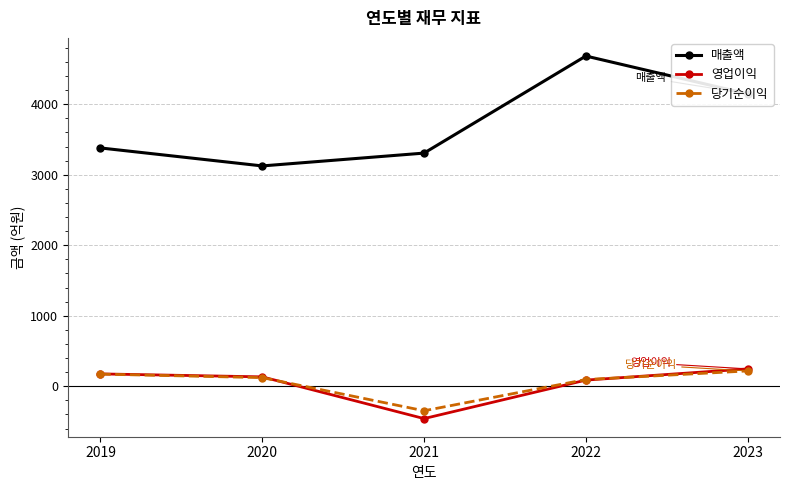

At which category is the sum across all series the highest?

2022